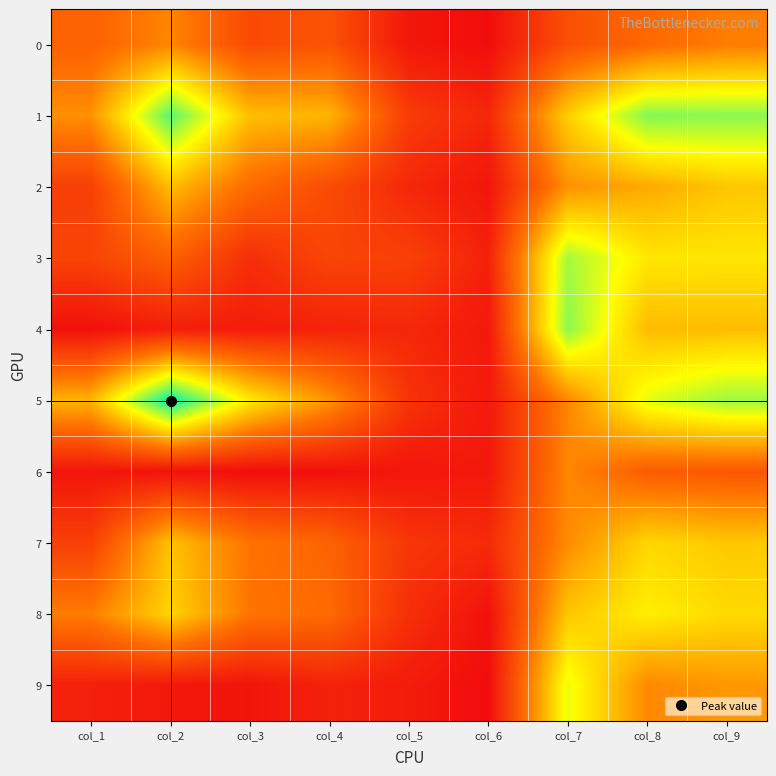

How many data points does each series have?

9